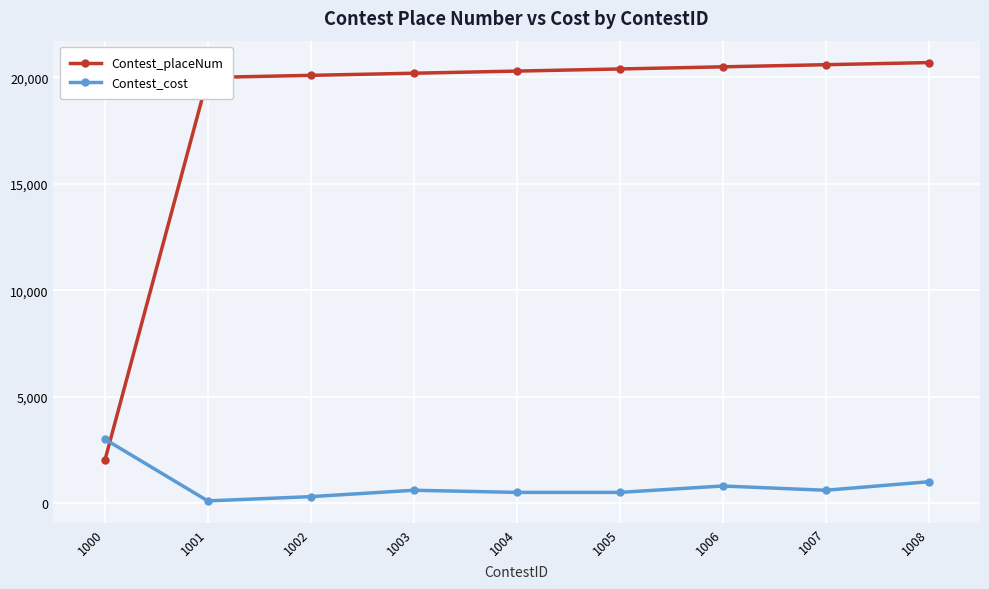

The value of Contest_placeNum at 1006 is 29055. True or false?

False